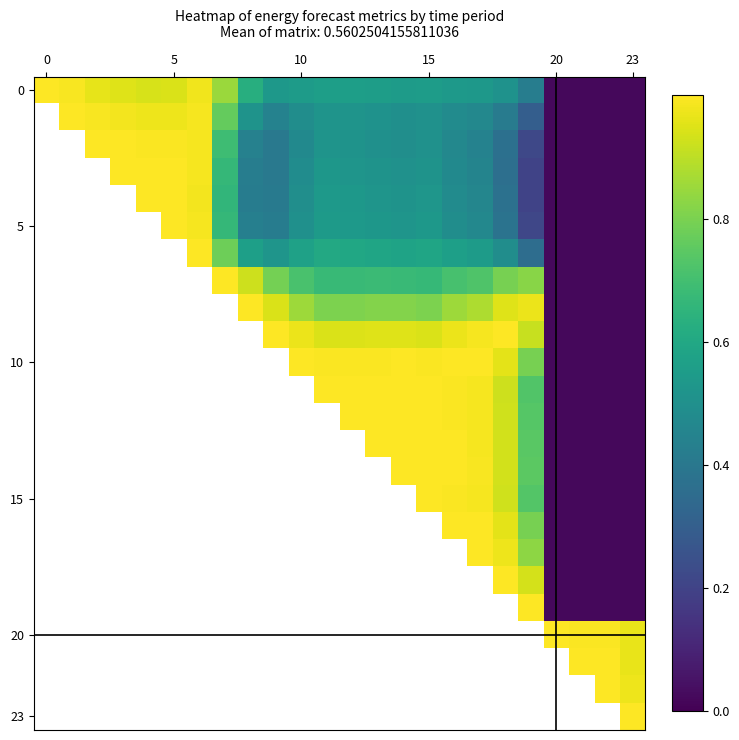

At how many categories does at least one series exceed 0?

24